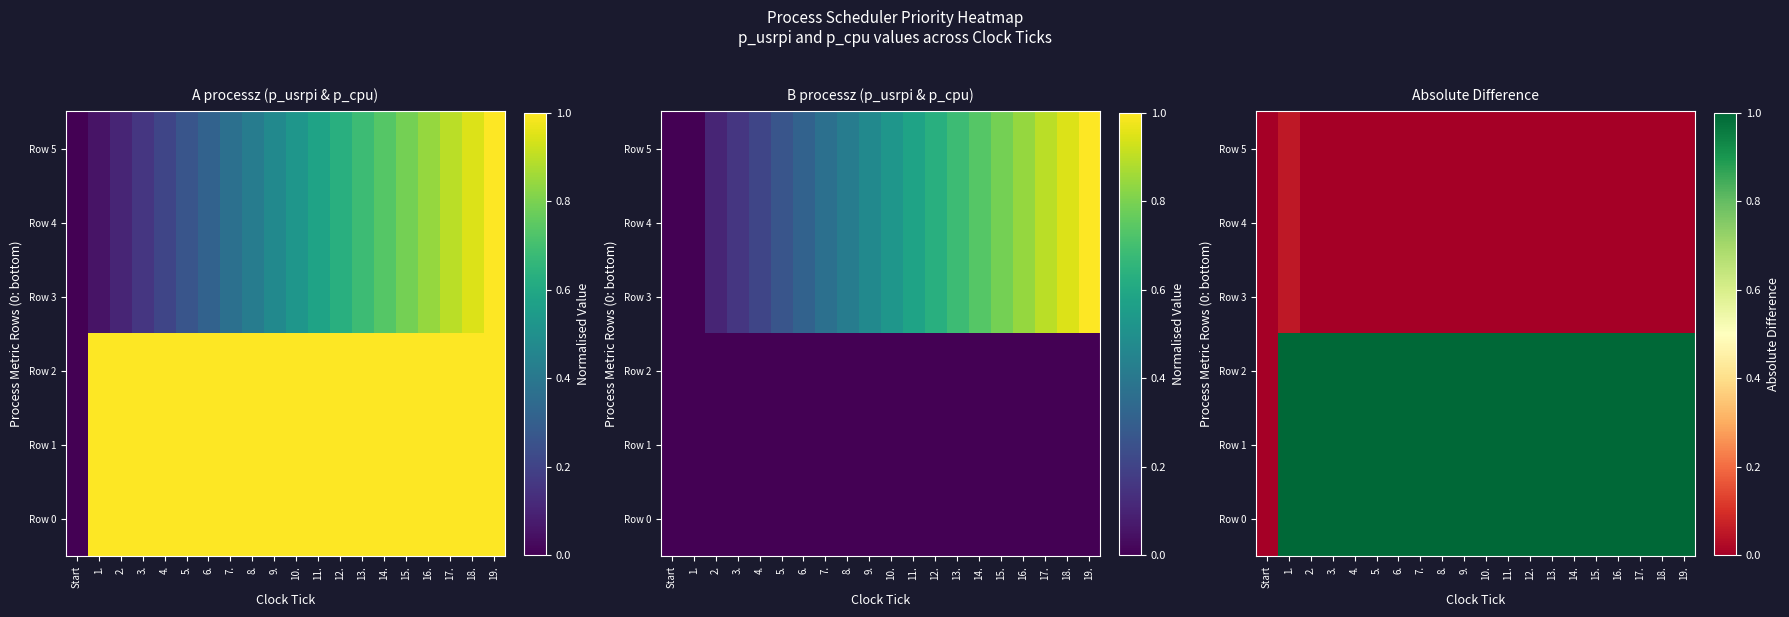

Which series has the largest range (max minus min)?

Row 0